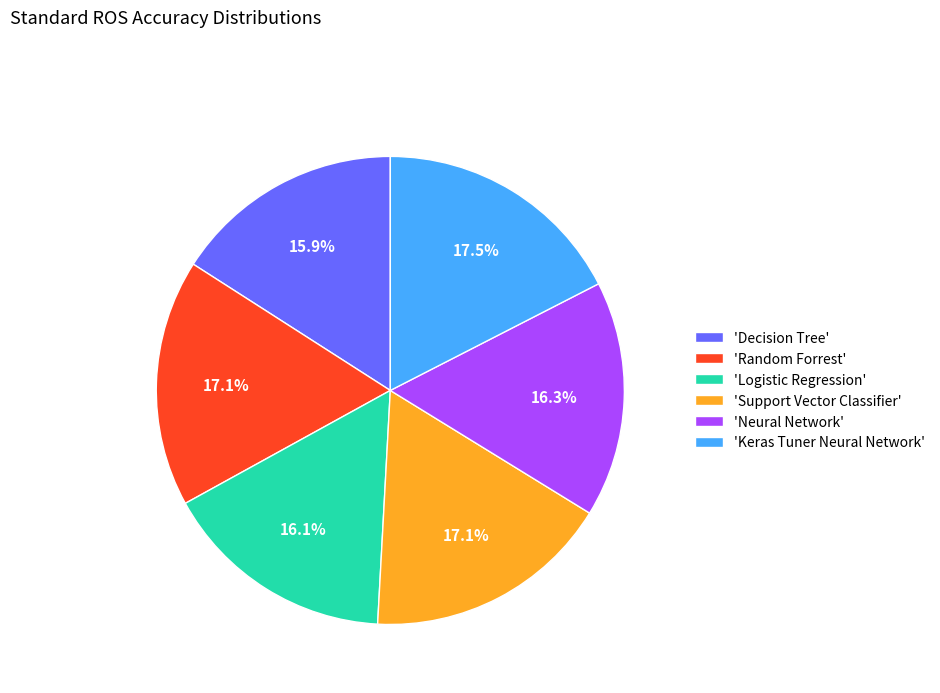

Is the sum of 'Keras Tuner Neural Network' and 'Decision Tree' greater than half?

No